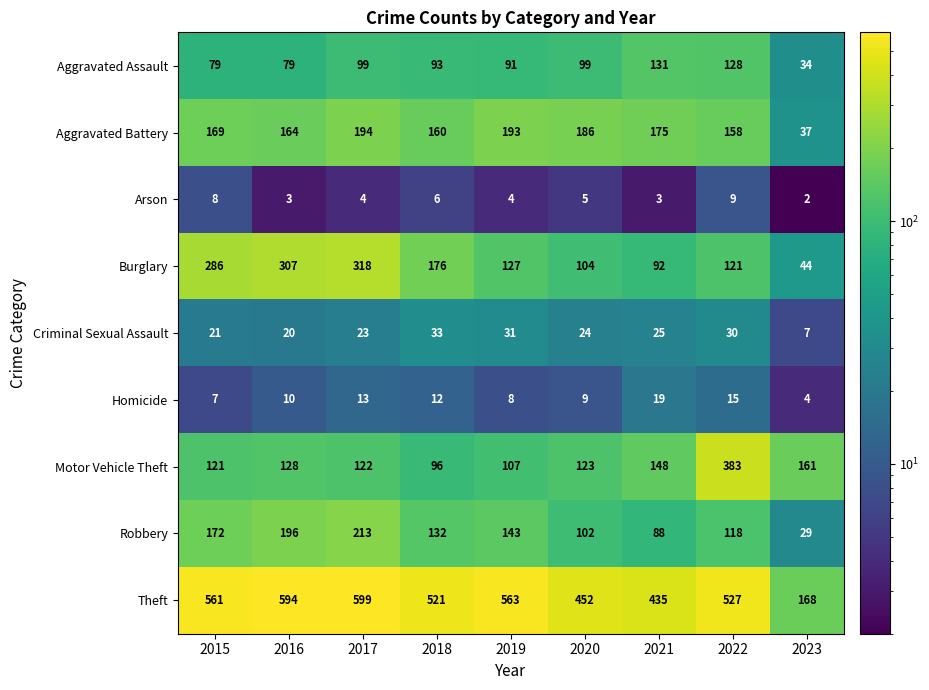

Between 2017 and 2019, which series saw the biggest shift?

Burglary